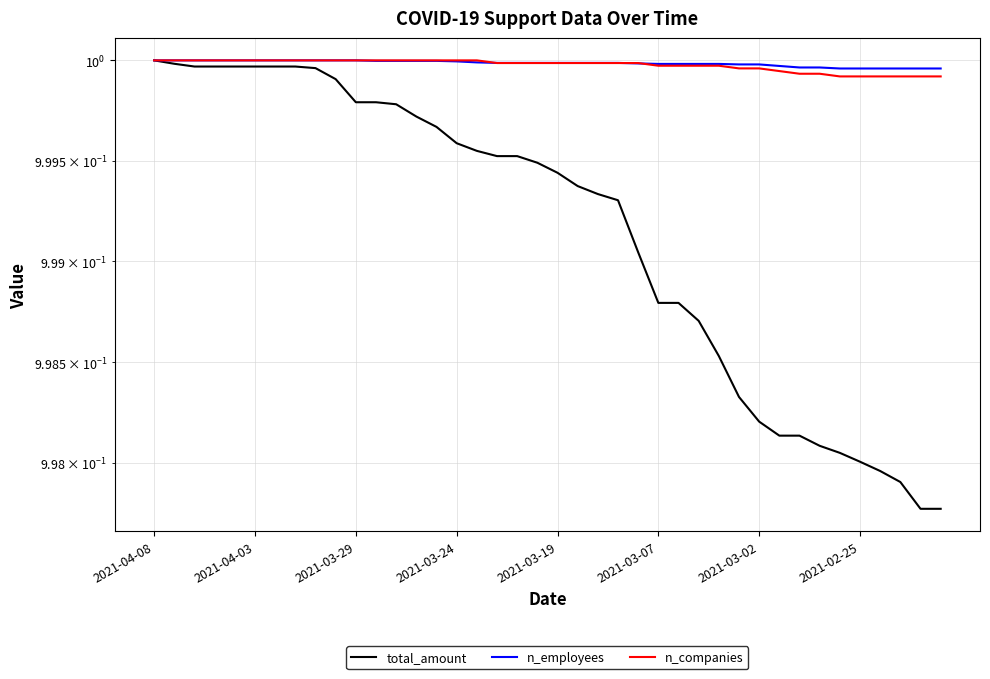

How many lines are shown in the chart?

3